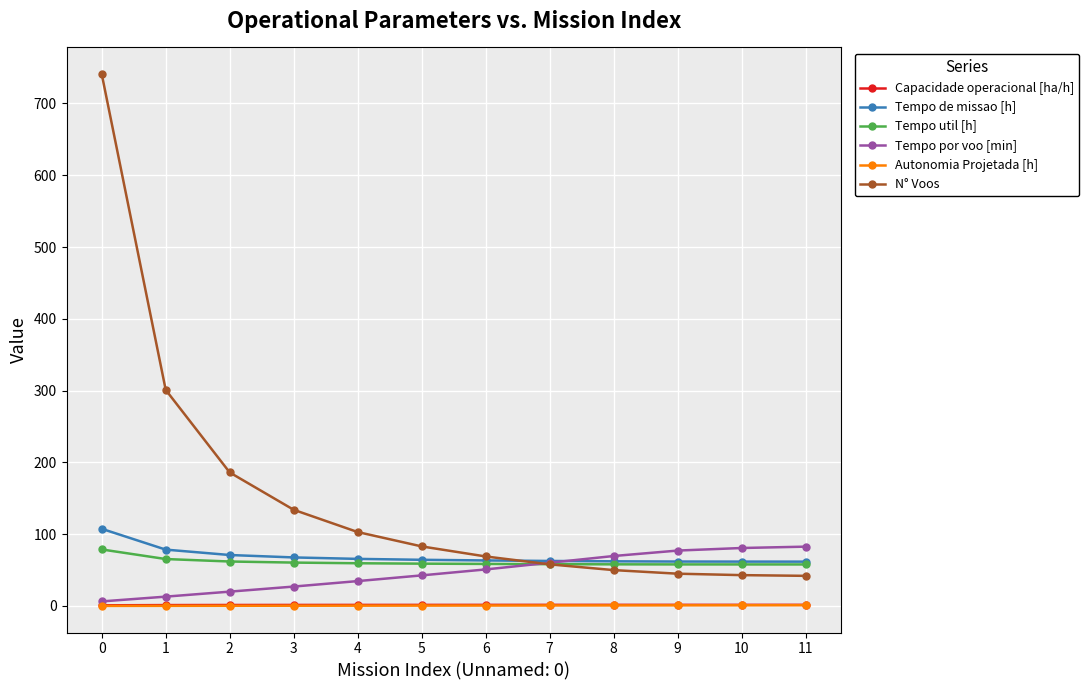

What is the lowest value of the Capacidade operacional [ha/h] series?

0.9